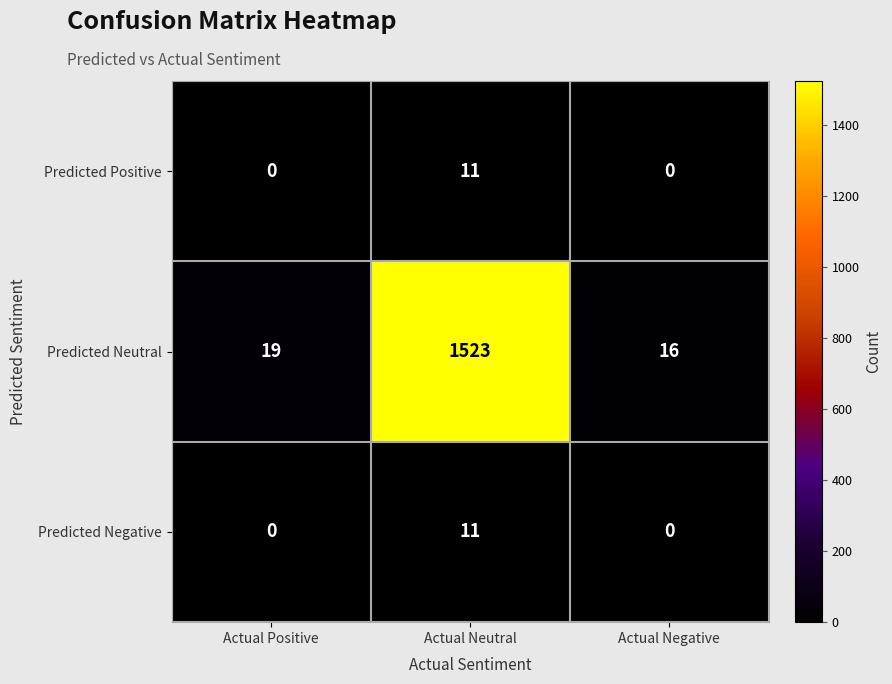

Which series has the widest spread of values?

Predicted Neutral